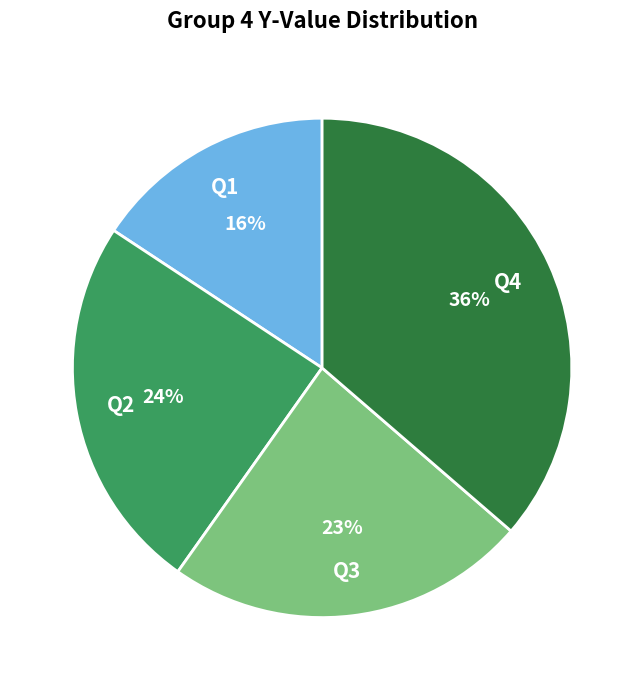

Is there a majority slice in this chart?

No